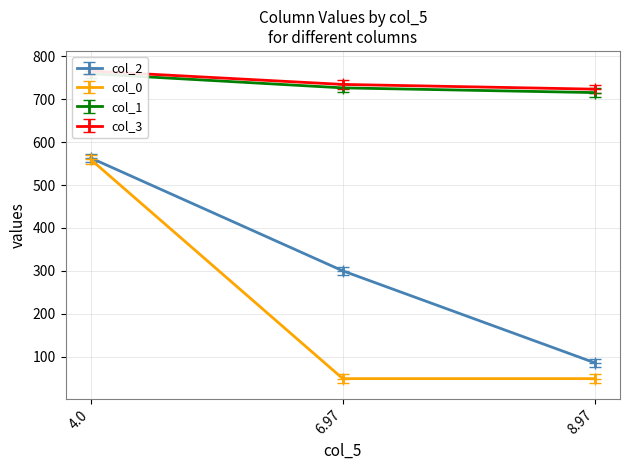

Count the number of data series in this chart.

4